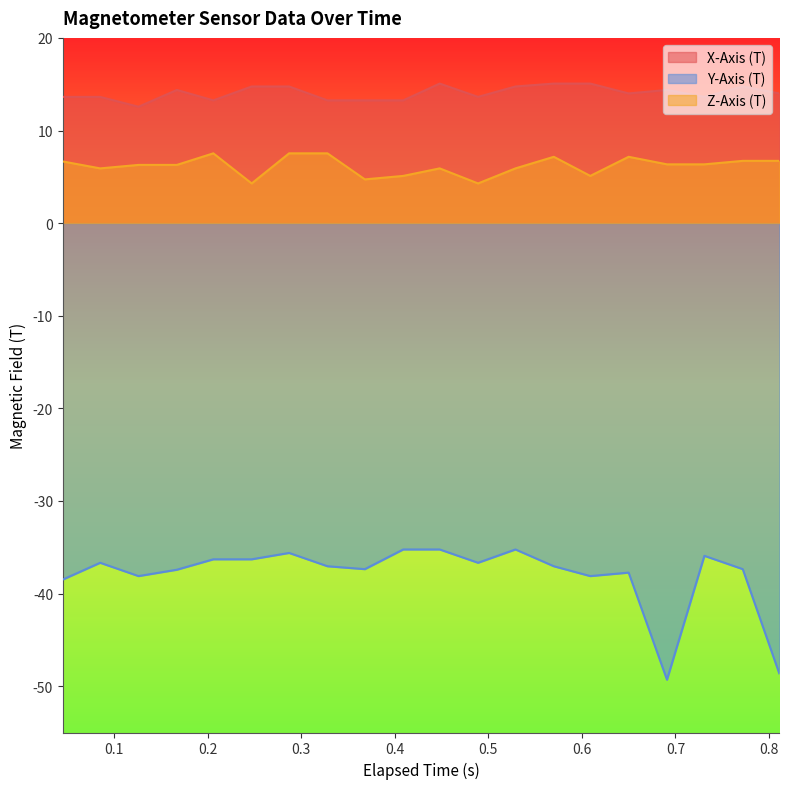

What is the highest value of the Z-Axis (T) series?

7.5